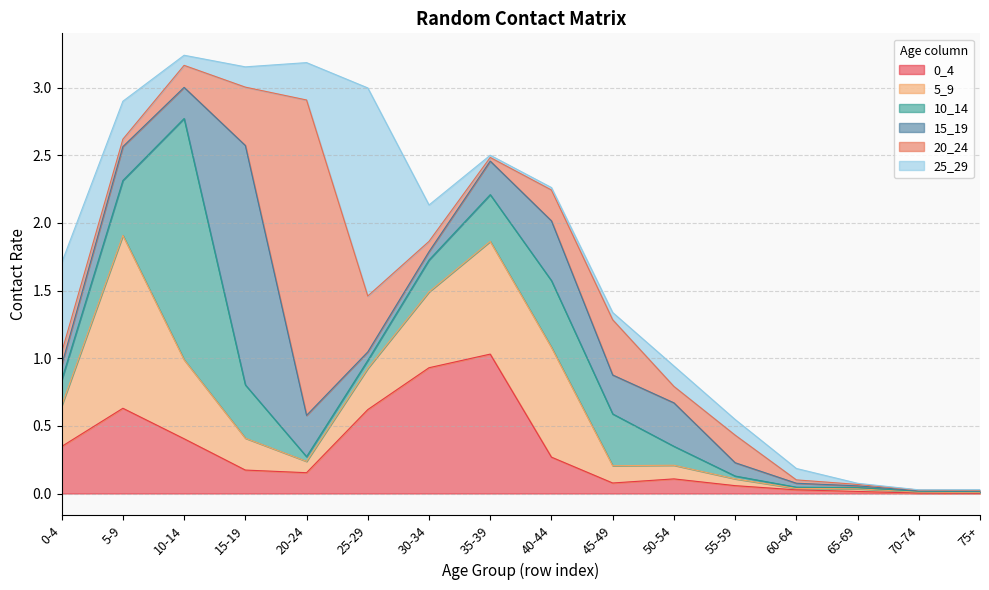

At which category does 15_19 reach its first local peak?

5-9